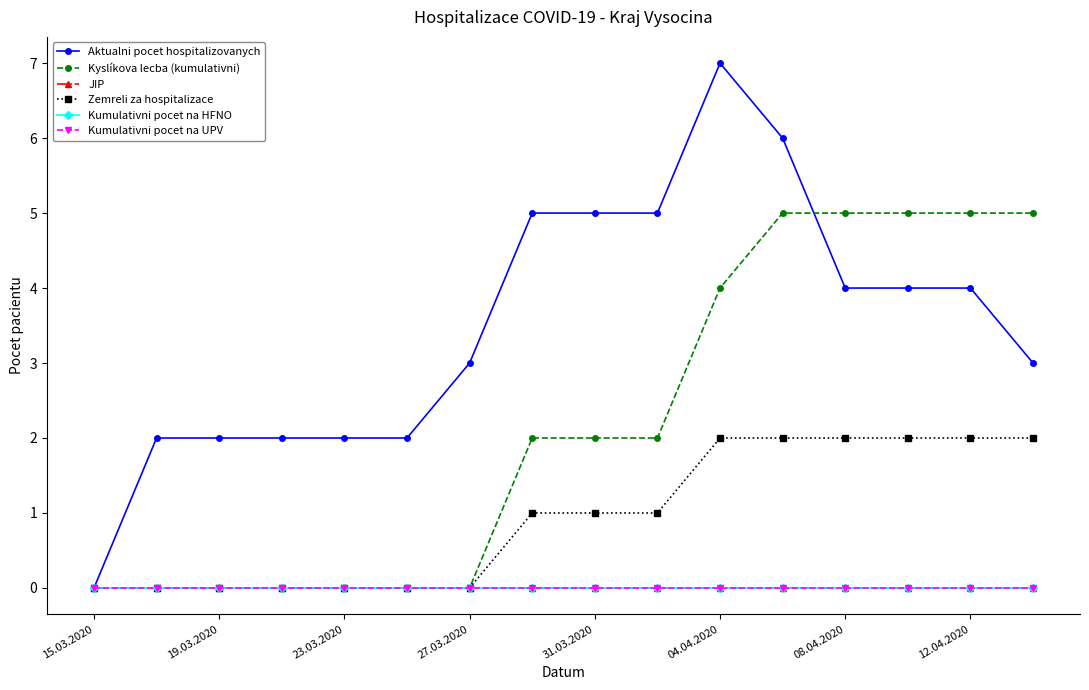

Does the chart have visible grid lines?

No